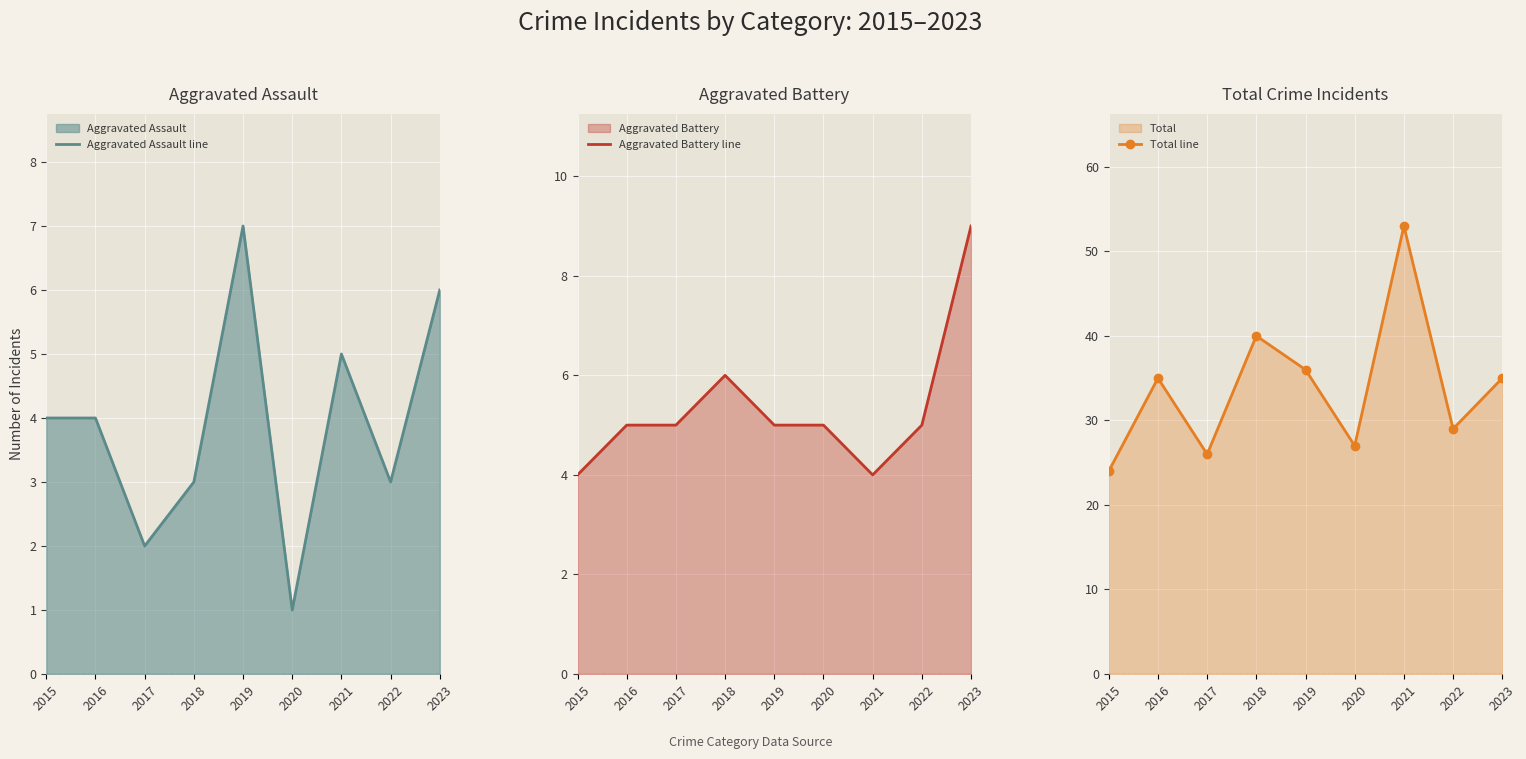

Reading left to right, list all the values displayed in this chart.

Aggravated Assault line: 2015=4	2016=4	2017=2	2018=3	2019=7	2020=1	2021=5	2022=3	2023=6
Aggravated Battery line: 2015=4	2016=5	2017=5	2018=6	2019=5	2020=5	2021=4	2022=5	2023=9
Total line: 2015=24	2016=35	2017=26	2018=40	2019=36	2020=27	2021=53	2022=29	2023=35